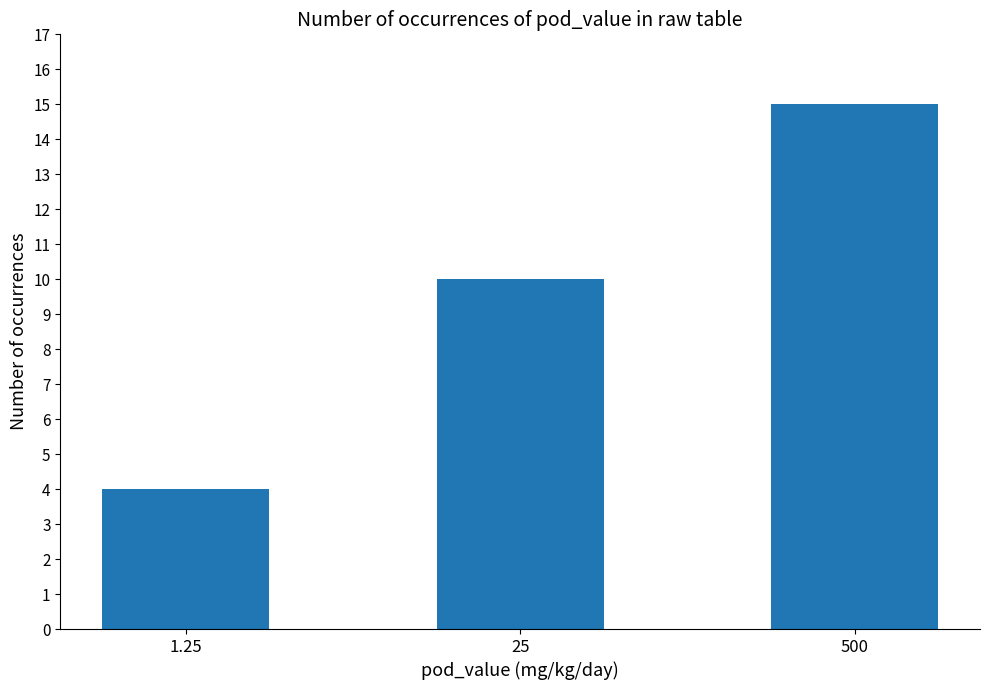

What is the difference between the values at 1.25 and 25?

6